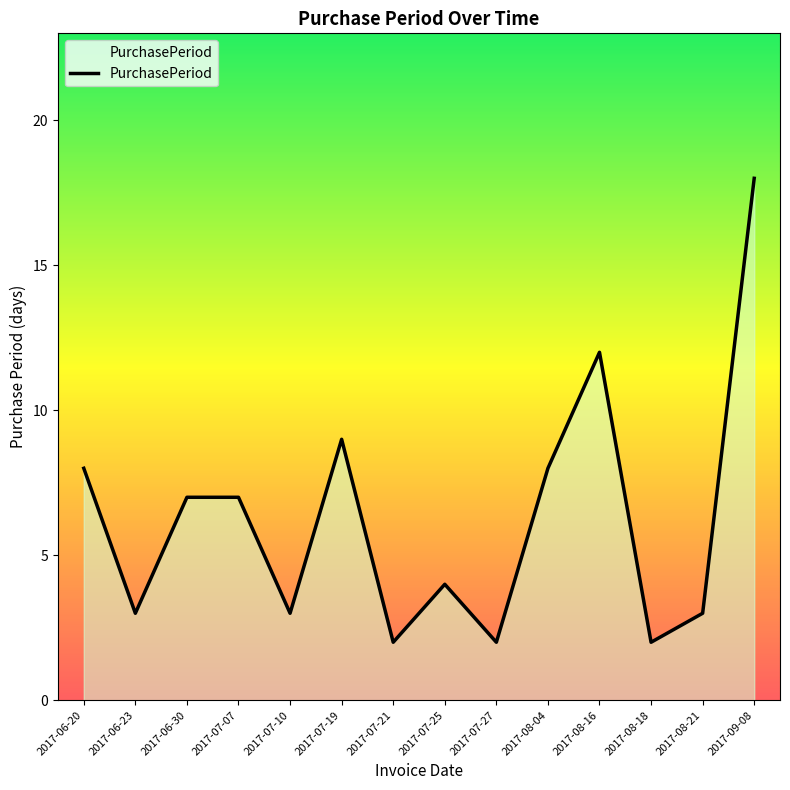

The value at 2017-07-10 is 5. True or false?

False